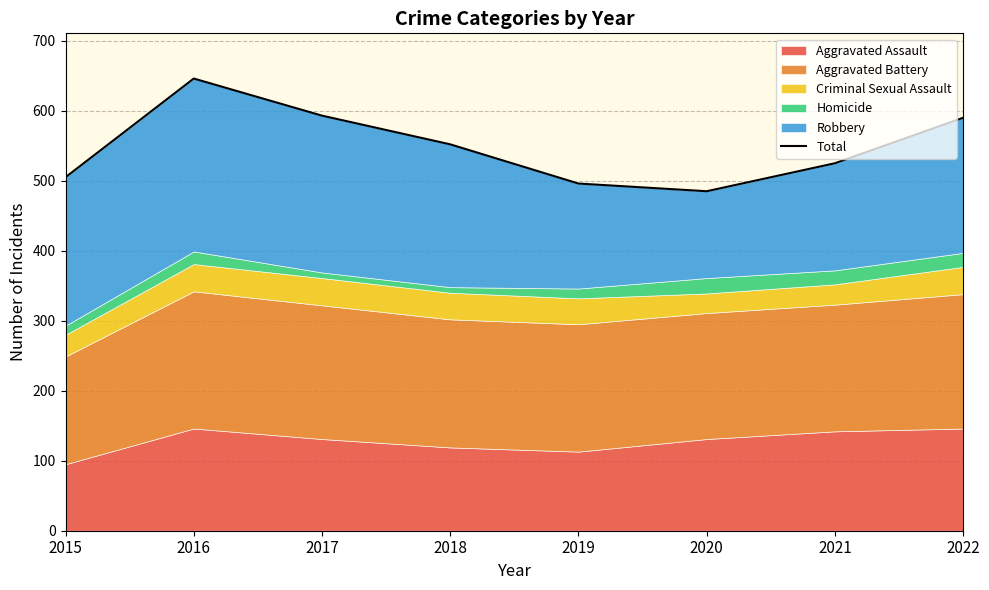

Does the chart display data point markers on the line(s)?

No